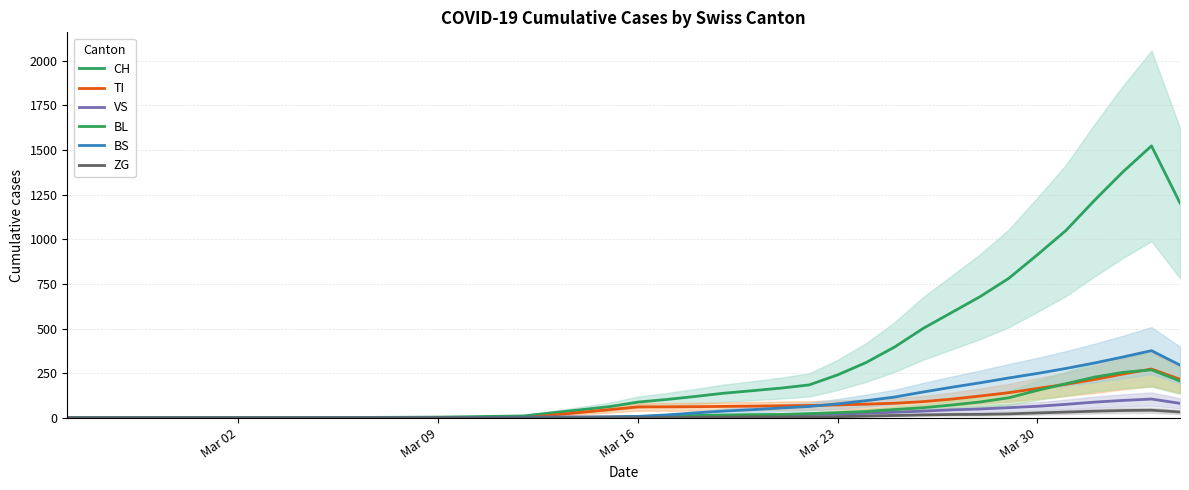

True or false: ZG and BL intersect in this chart.

False